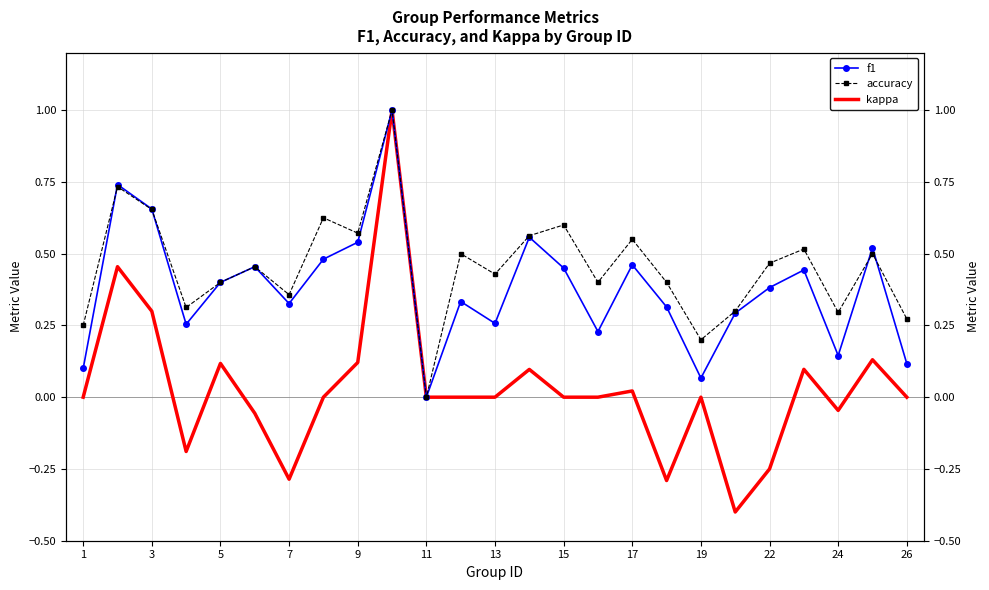

How many lines are shown in the chart?

3